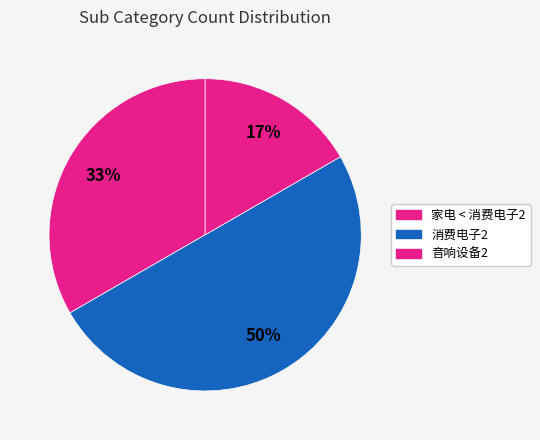

How many segments does this pie chart have?

3